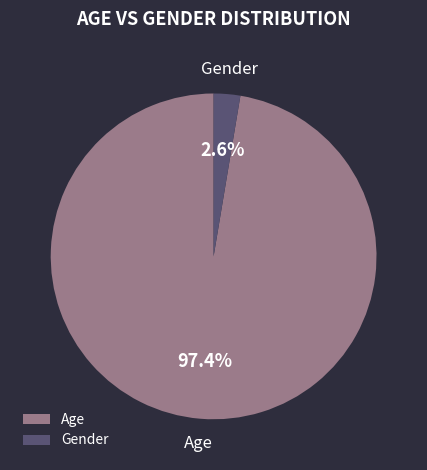

Does Age account for over 50% of the chart?

Yes